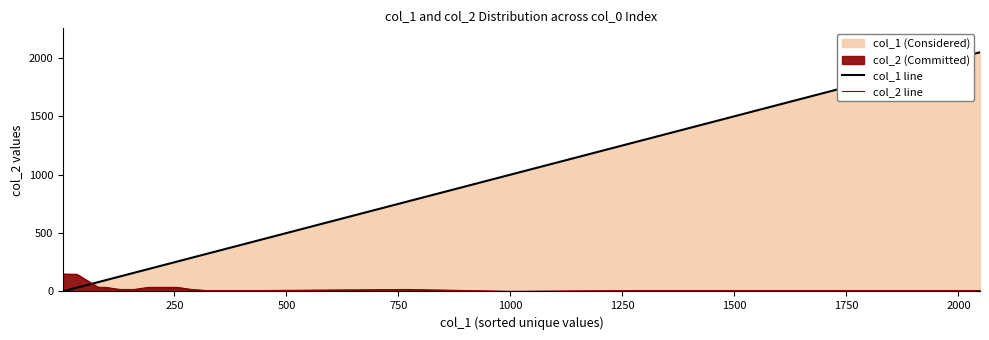

How many distinct data groups are displayed?

2